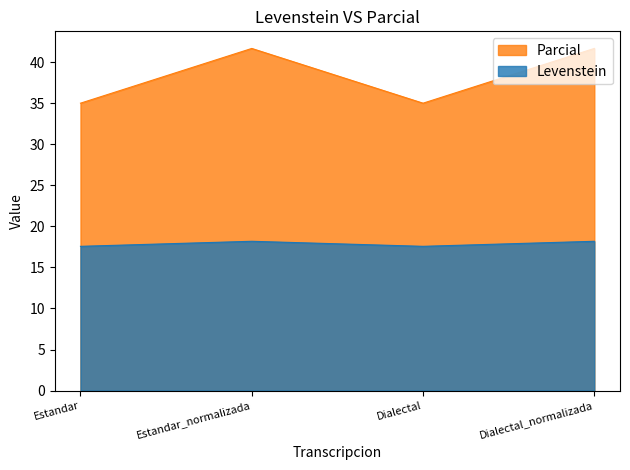

Which has a higher value, Dialectal or Estandar_normalizada?

Estandar_normalizada